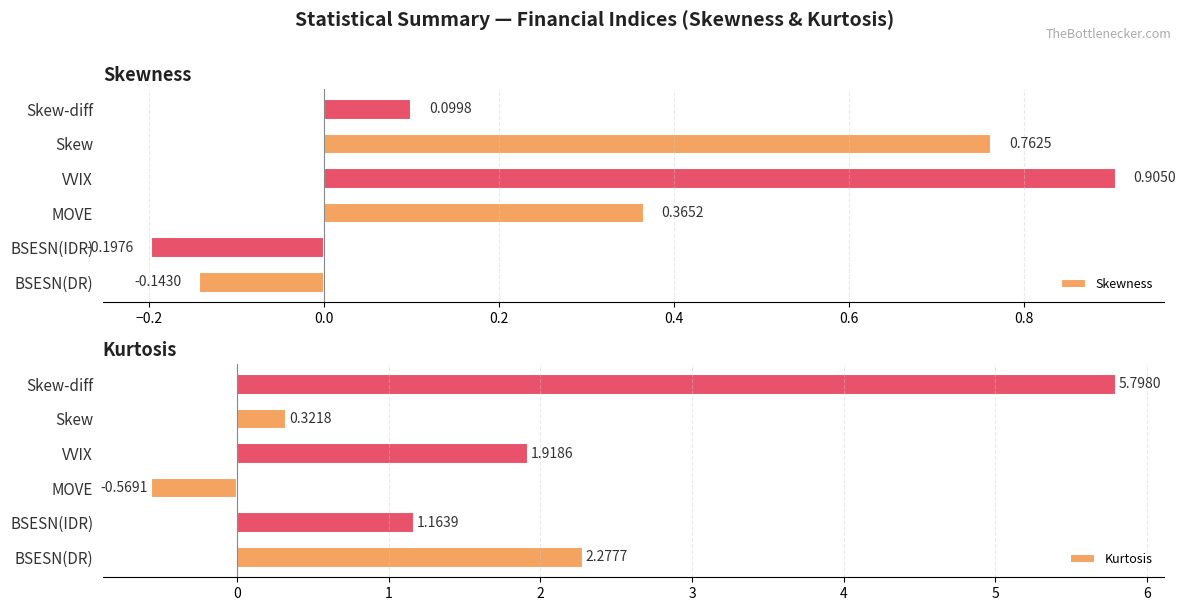

Which category has the lowest value in the Skewness series?

BSESN(IDR)